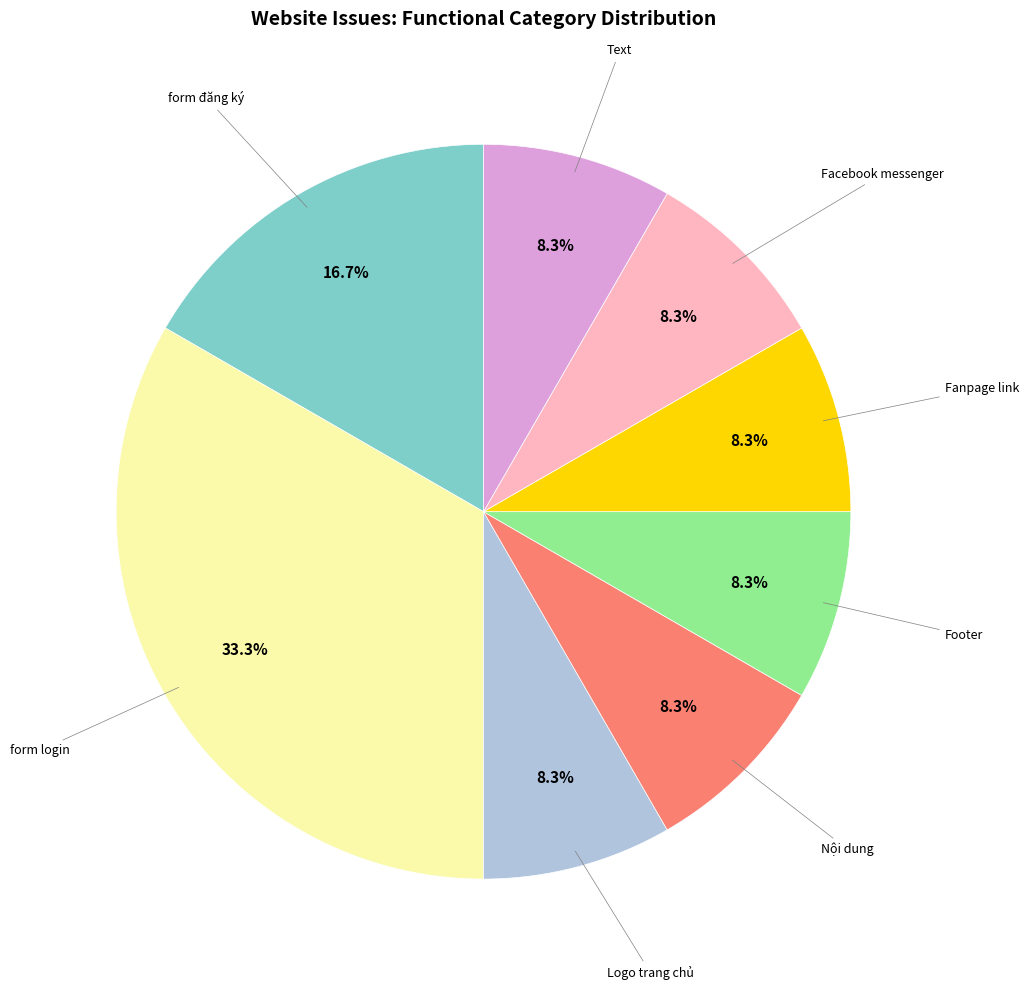

Is there a majority slice in this chart?

No